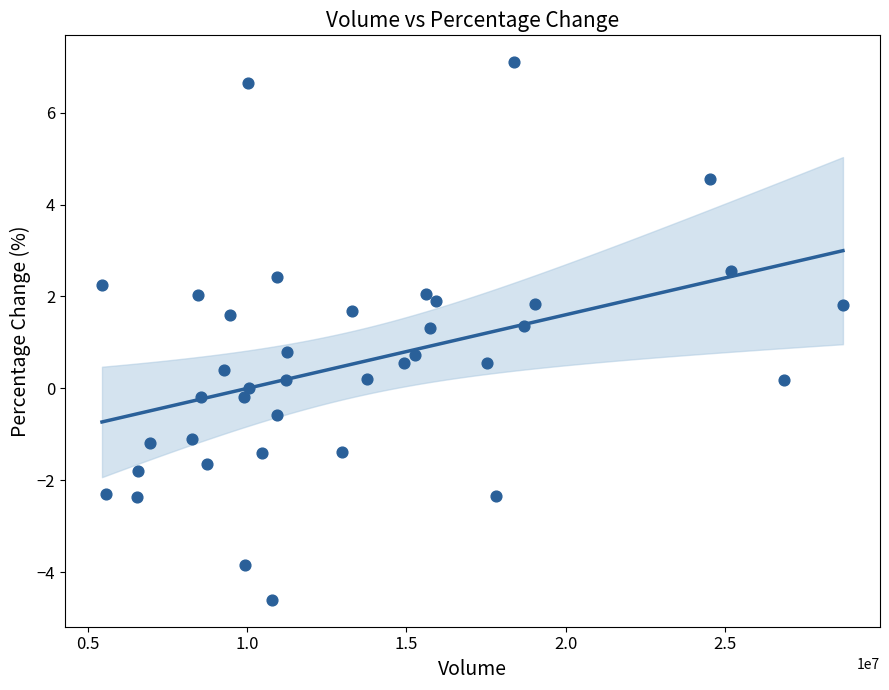

What is the range of Y values (max minus min)?

11.7